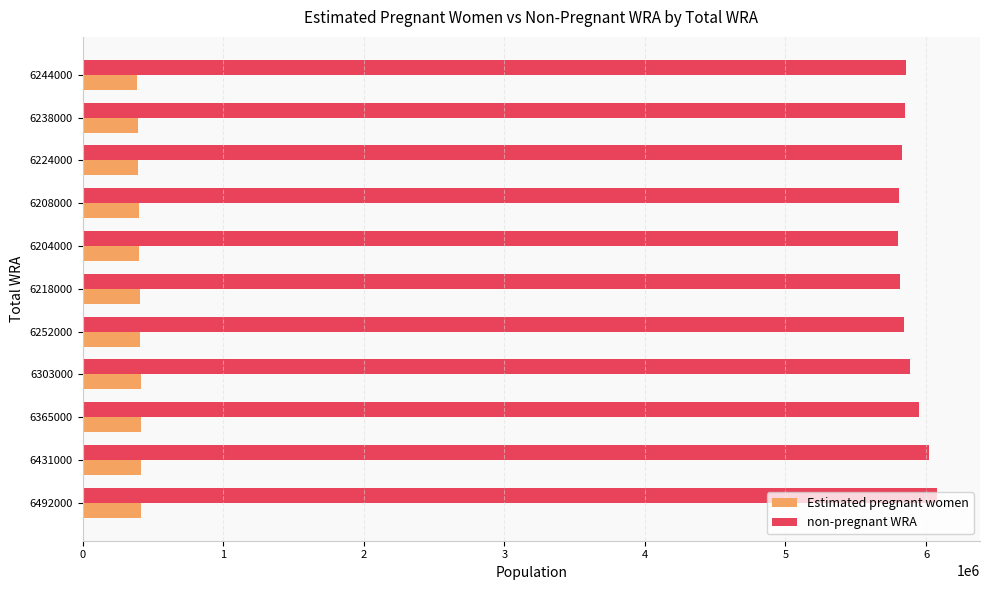

At how many categories does at least one series exceed 1176091?

11